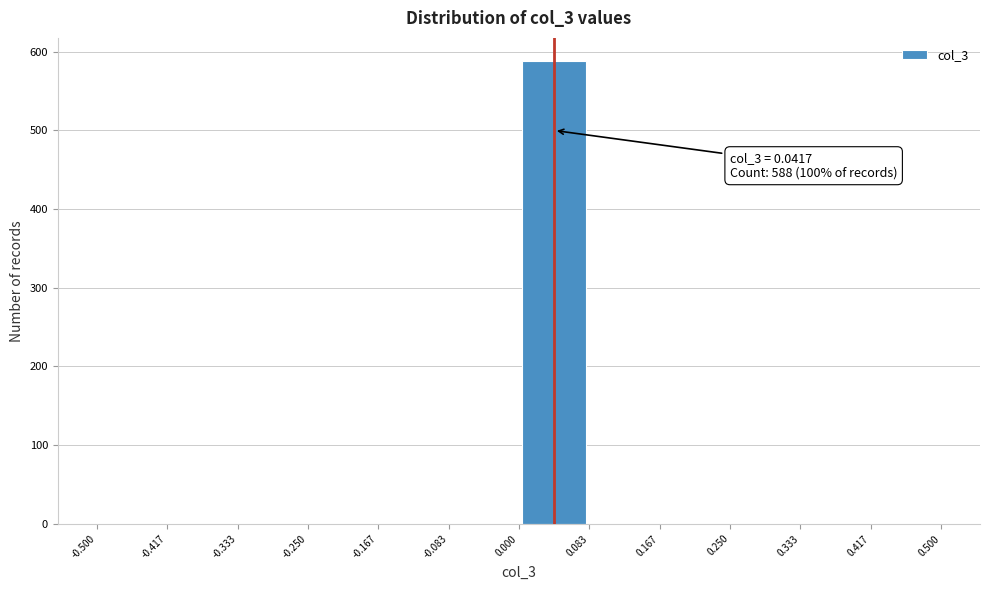

Which range on the x-axis has the tallest bar?

0.000 to 0.083